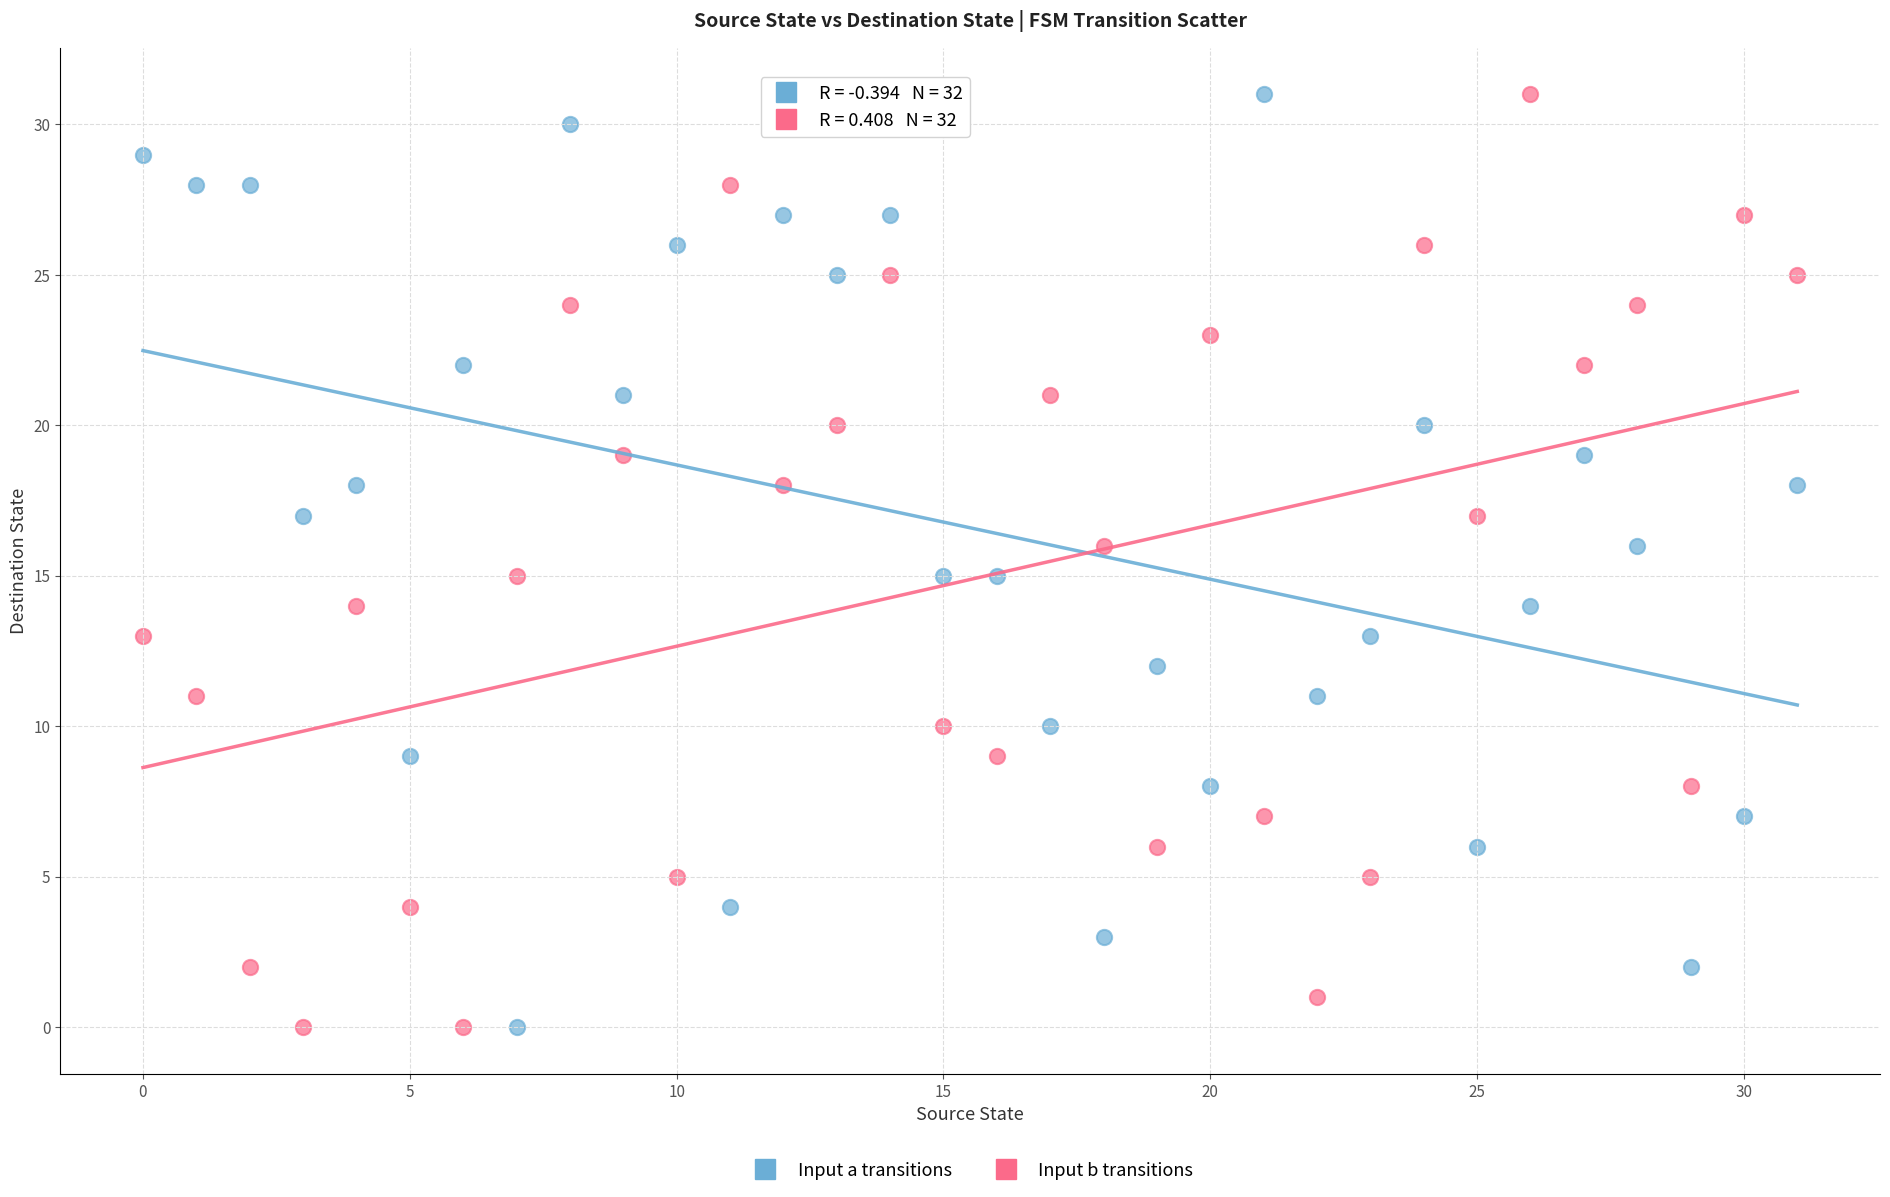

Across all data points, what is the range of Y values (max minus min)?

31